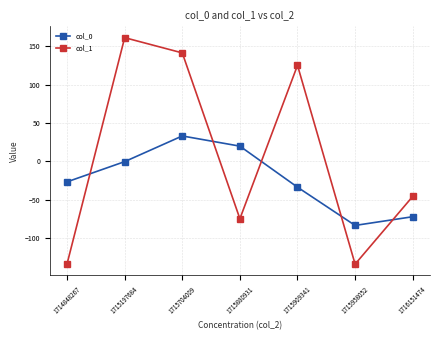

At which category is the sum across all series the highest?

1715704009